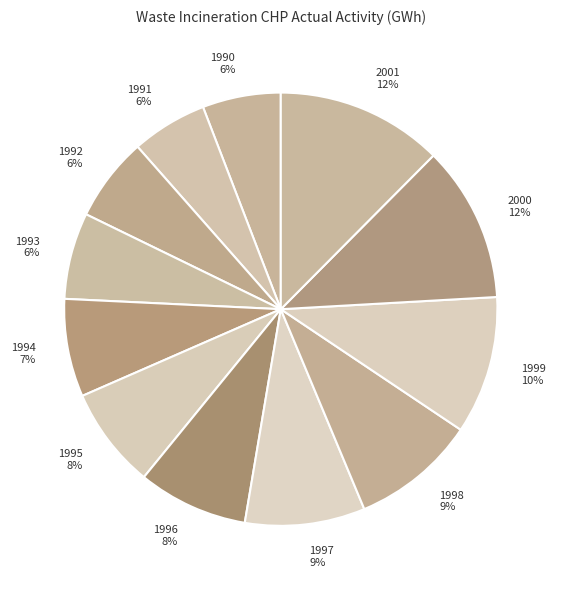

Do 1993 and 1996 together represent more than half of the pie?

No